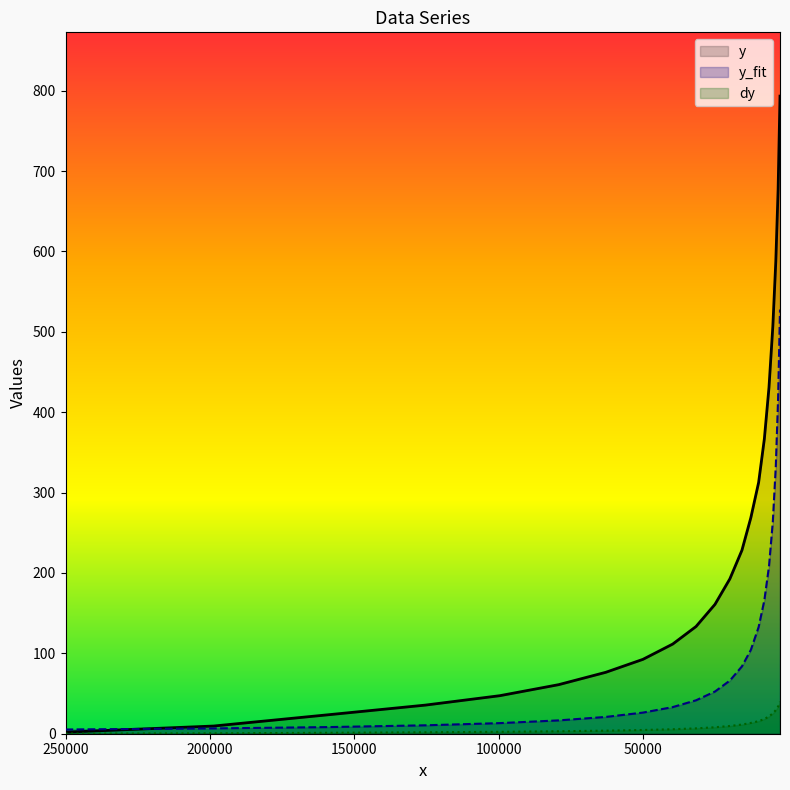

Reading left to right, list all the values displayed in this chart.

y: 2.0	9.6	24.0	35.6	47.3	61.0	76.4	92.5	111.5	133.4	160.9	192.6	228.2	268.6	312.6	366.8	430.7	506.7	587.5	677.1	793.2
y_fit: 5.3	6.6	8.3	10.5	13.2	16.6	20.9	26.3	33.1	41.6	52.5	66.1	83.7	104.2	132.7	166.0	208.2	264.0	332.9	417.7	527.7
dy: 0.1	0.5	1.2	1.8	2.4	3.1	3.8	4.6	5.6	6.7	8.0	9.6	11.4	13.4	15.6	18.3	21.5	25.3	29.4	33.9	39.7